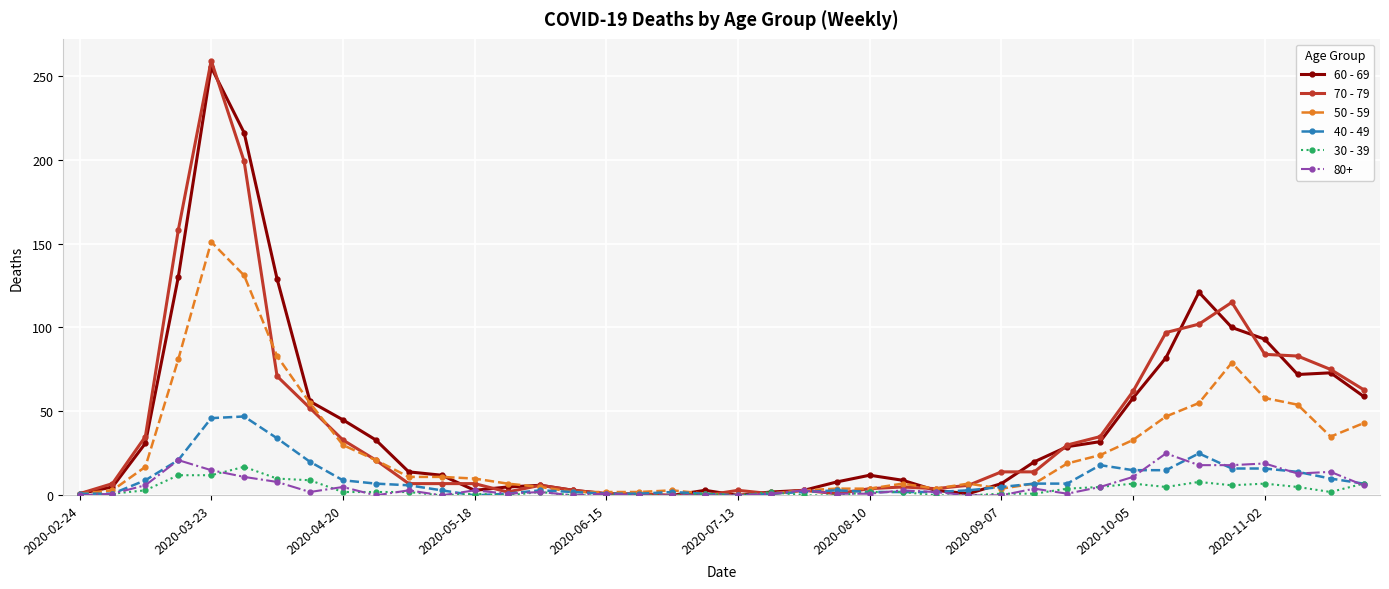

True or false: 70 - 79 has more than 1 points higher than both neighbors.

True